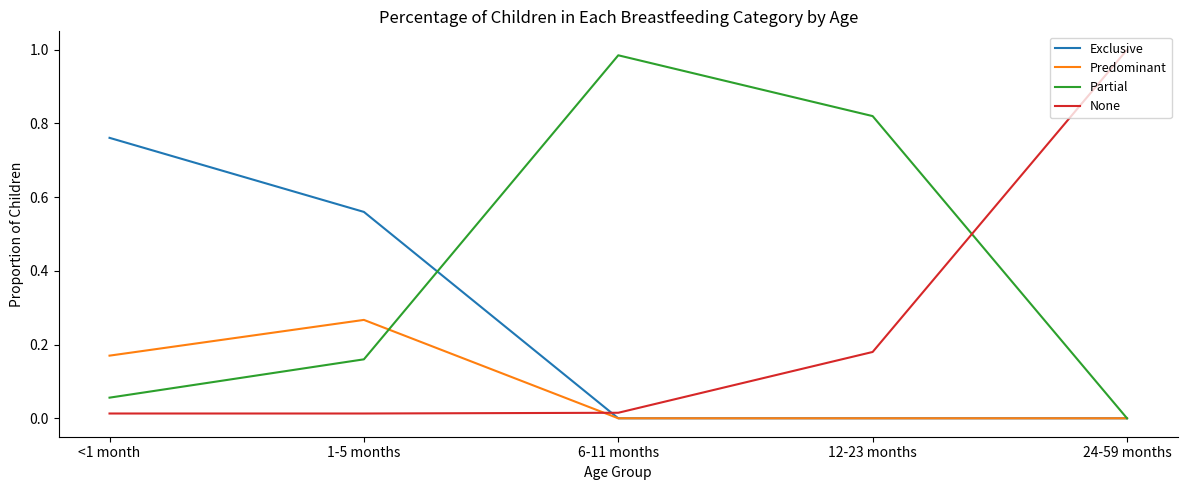

How many lines are shown in the chart?

4